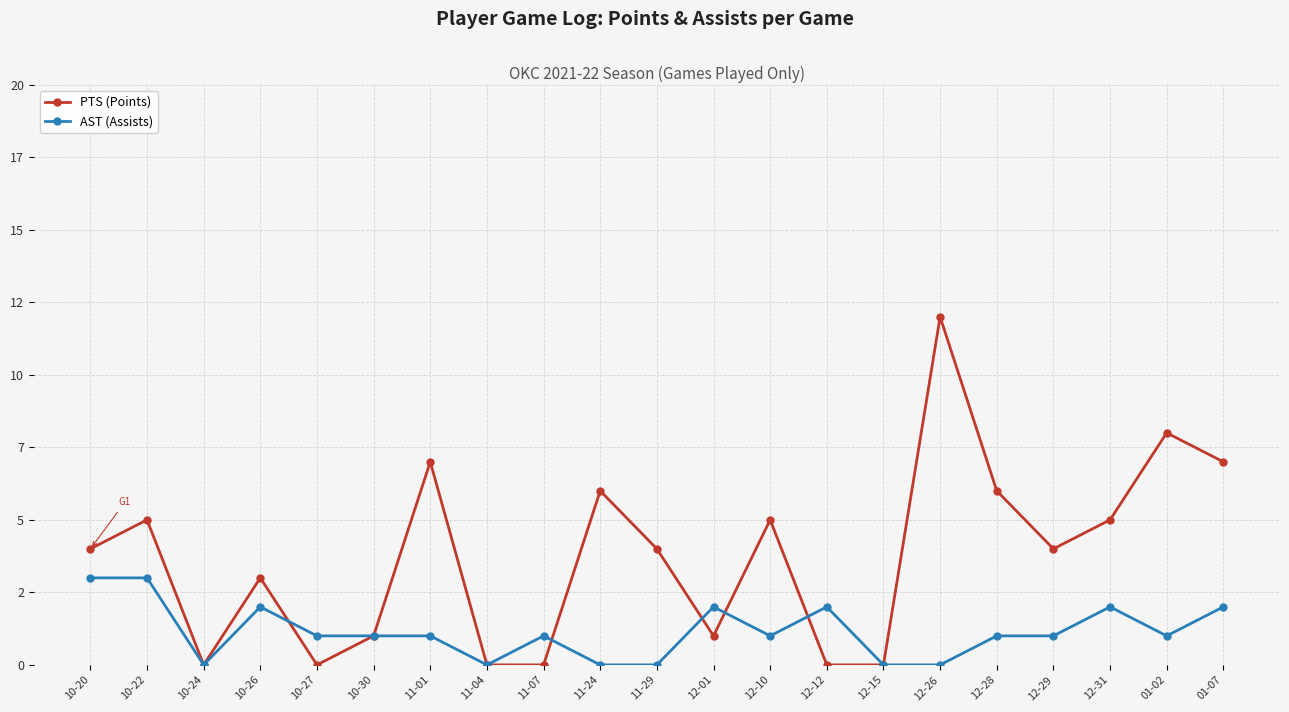

Reading left to right, list all the values displayed in this chart.

PTS (Points): 4	5	0	3	0	1	7	0	0	6	4	1	5	0	0	12	6	4	5	8	7
AST (Assists): 3	3	0	2	1	1	1	0	1	0	0	2	1	2	0	0	1	1	2	1	2